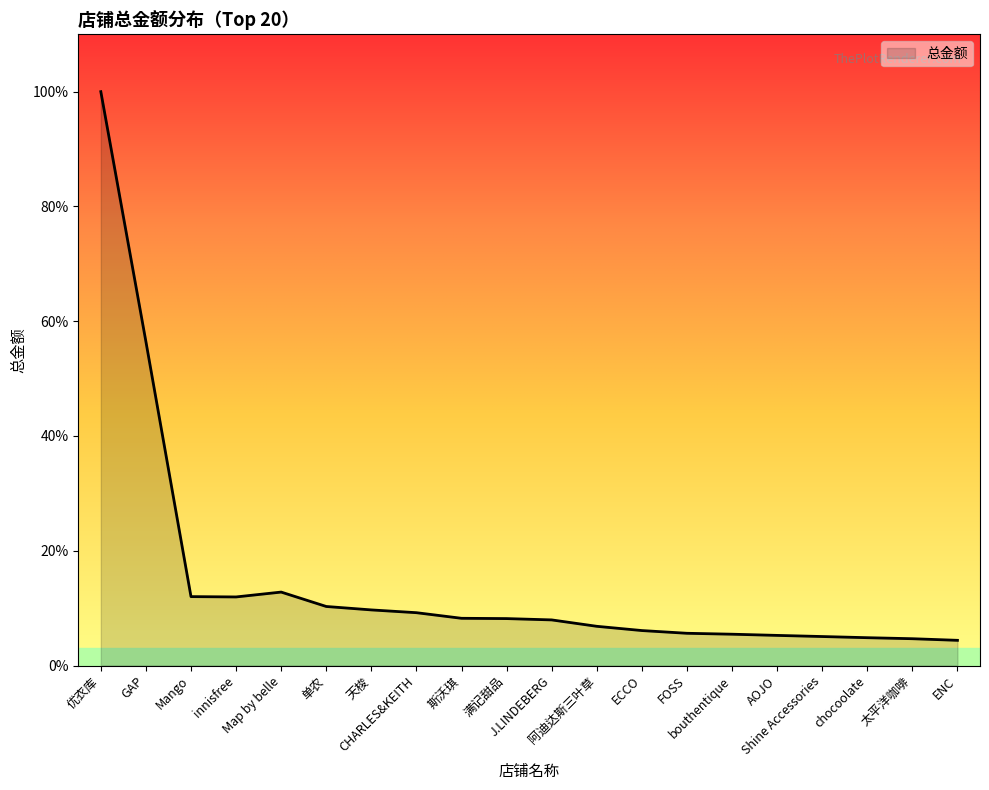

What is the ratio of the value at AOJO to the value at Shine Accessories?

1.0